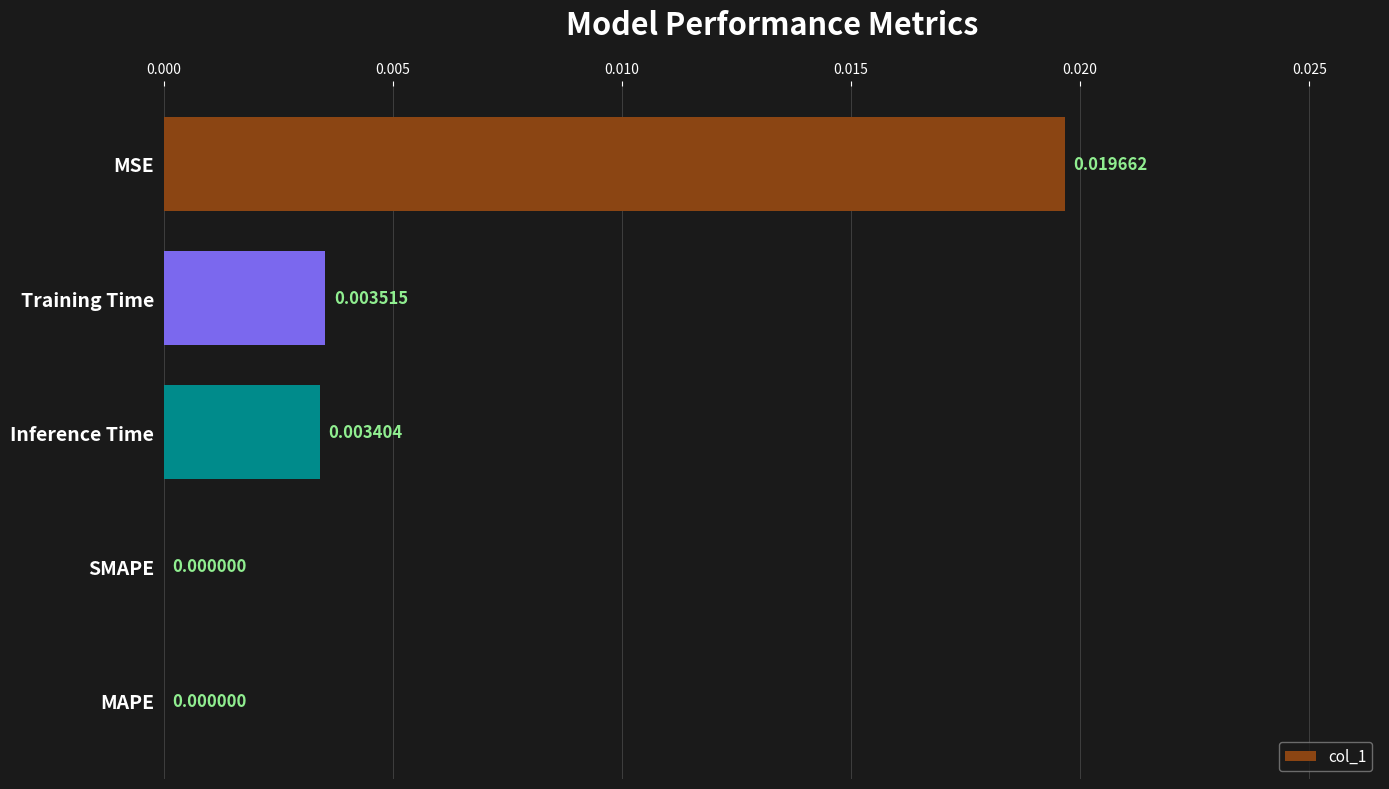

Are the bars horizontal?

Yes